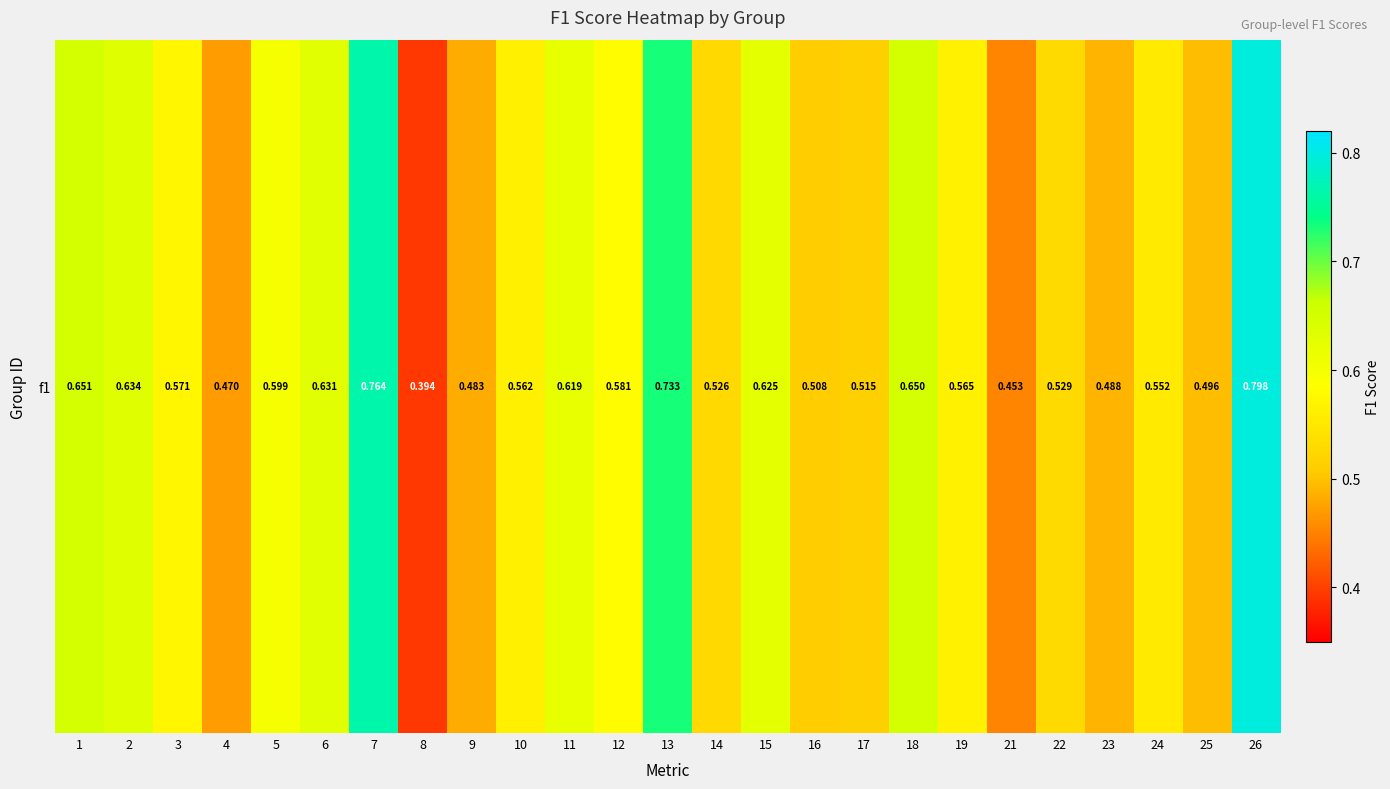

Read the value at 3.

0.6